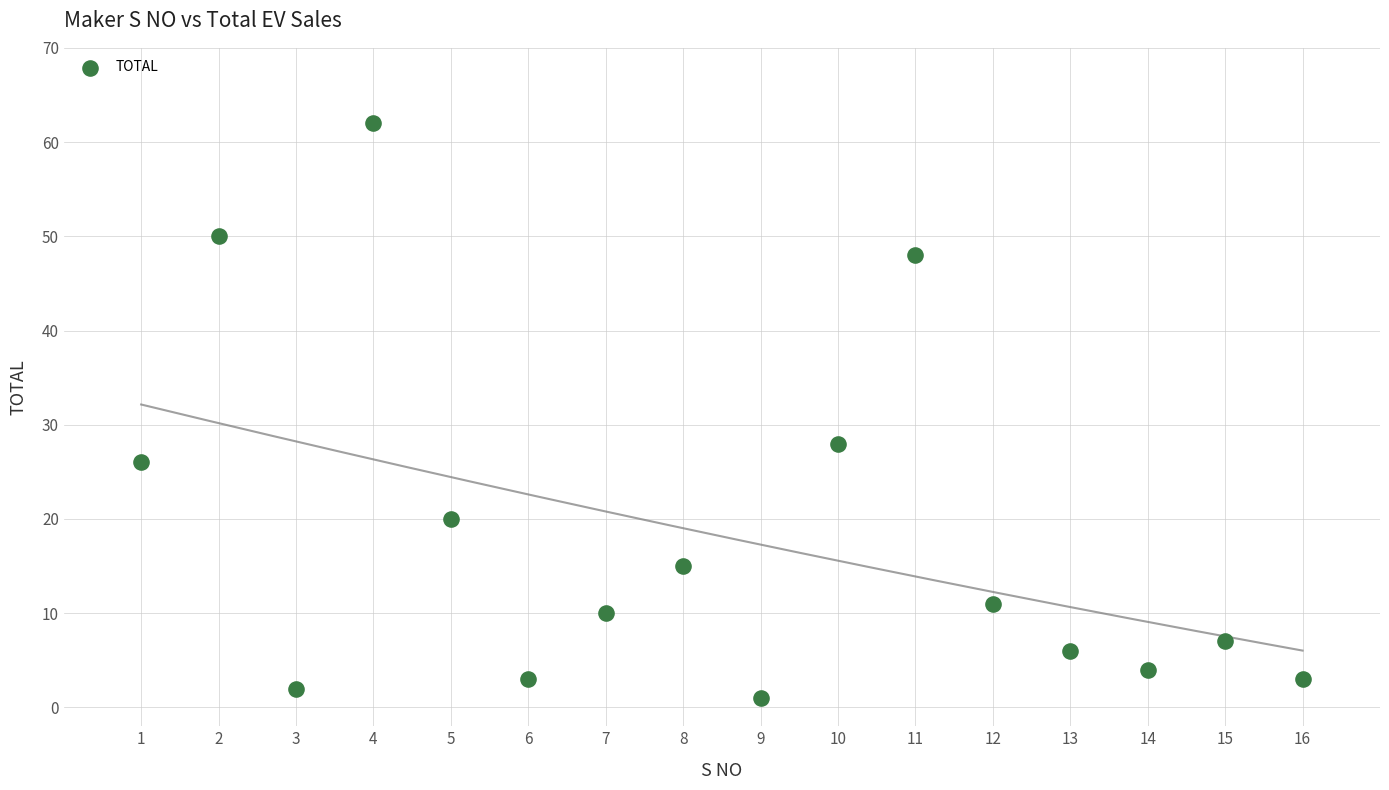

What Y value in the scatter plot is closest to 31?

28